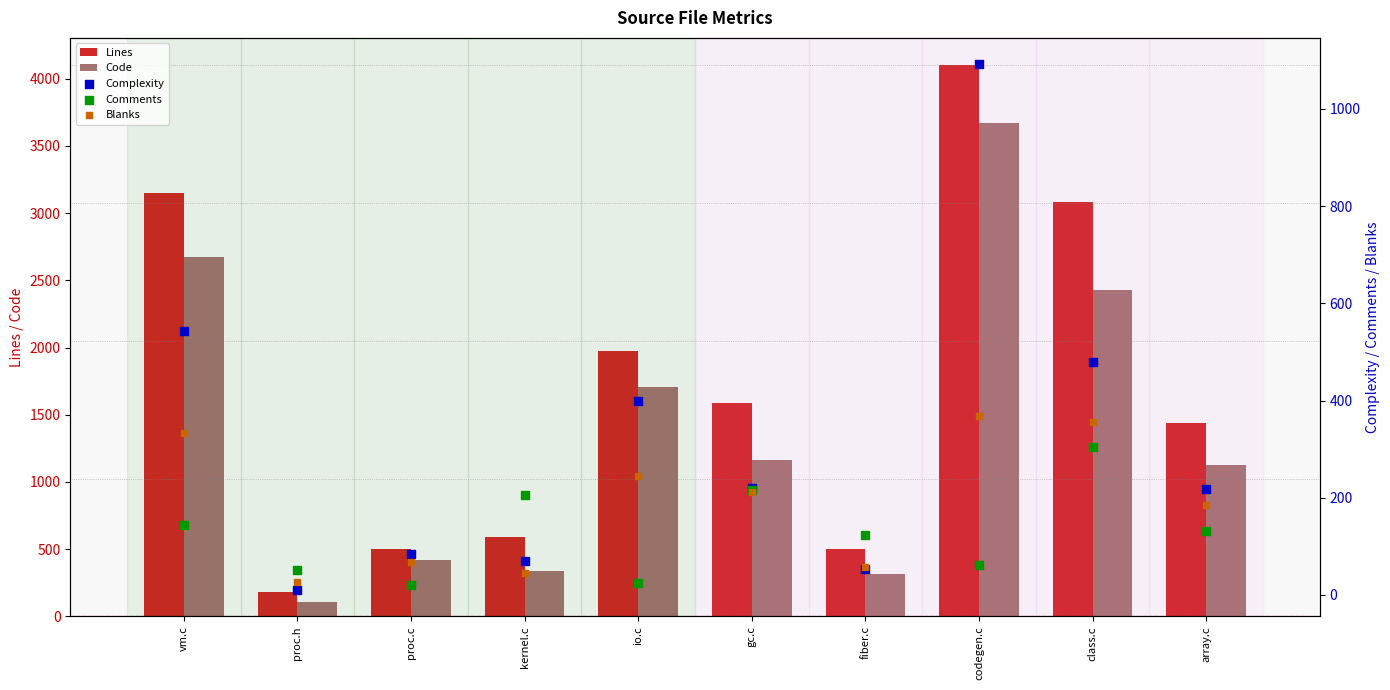

Is the value of Blanks at proc.h greater than the value of Code at codegen.c?

No